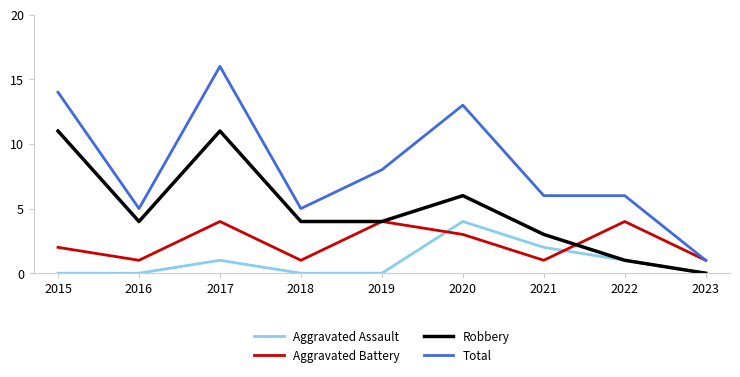

Where do Aggravated Battery and Aggravated Assault first cross each other?

2019 and 2020